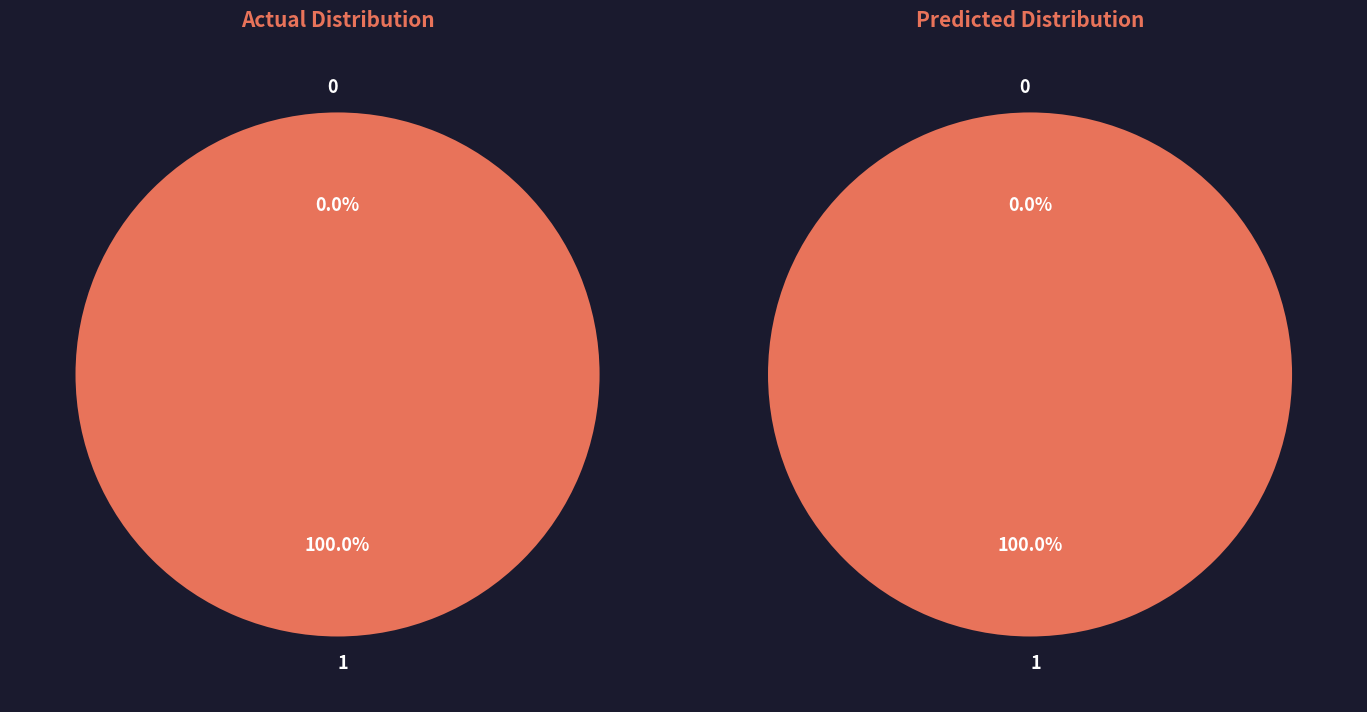

What is the largest slice in the pie chart?

1